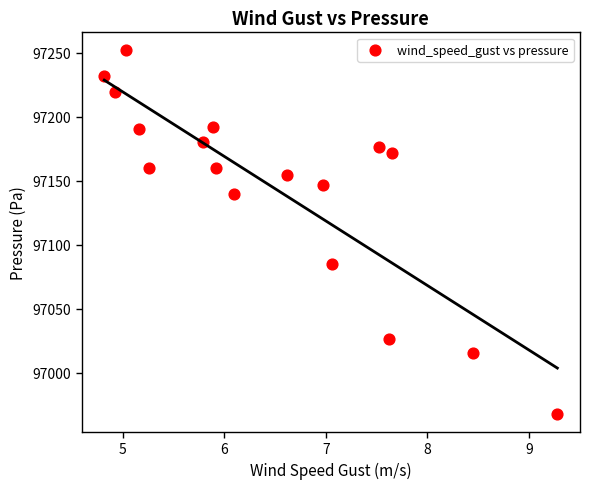

What is the range of Y values (max minus min)?

284.0